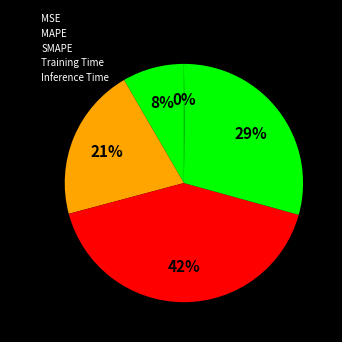

Does Inference Time account for over 50% of the chart?

No